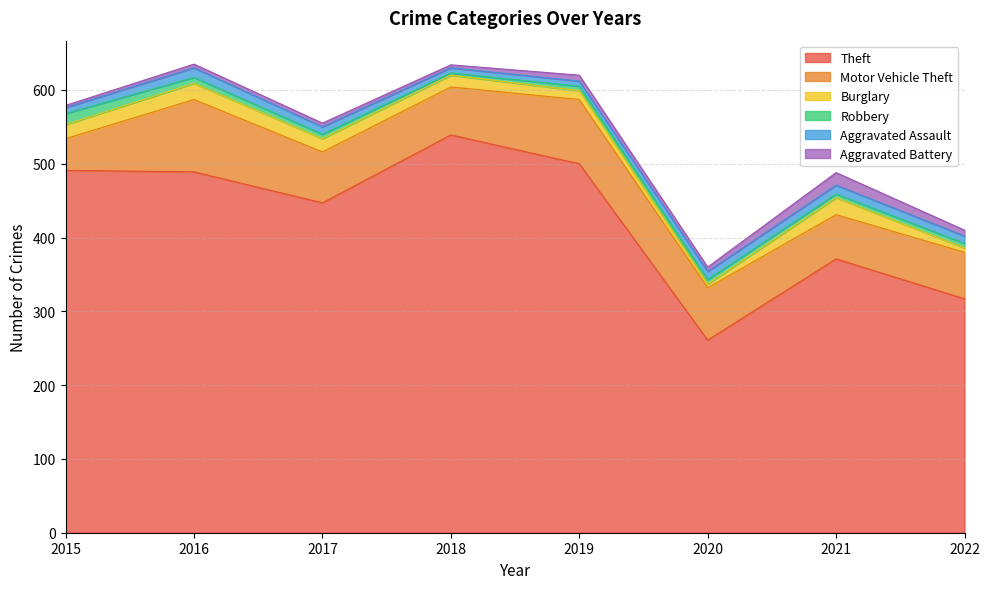

What is the average value of the Robbery series?

7